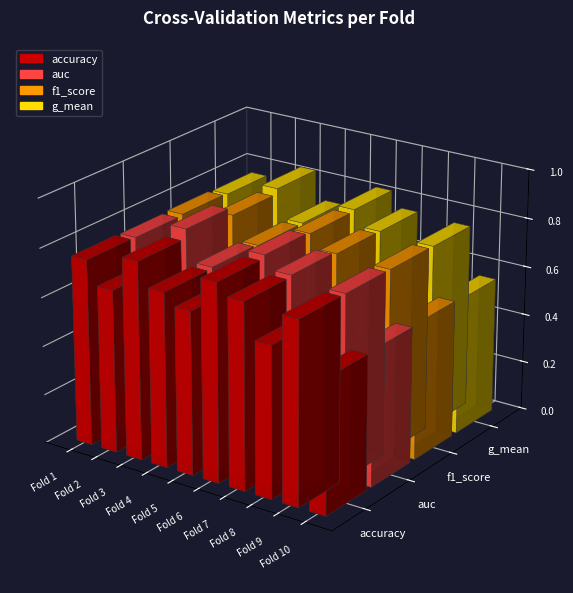

What is the sum of all auc values?

7.3